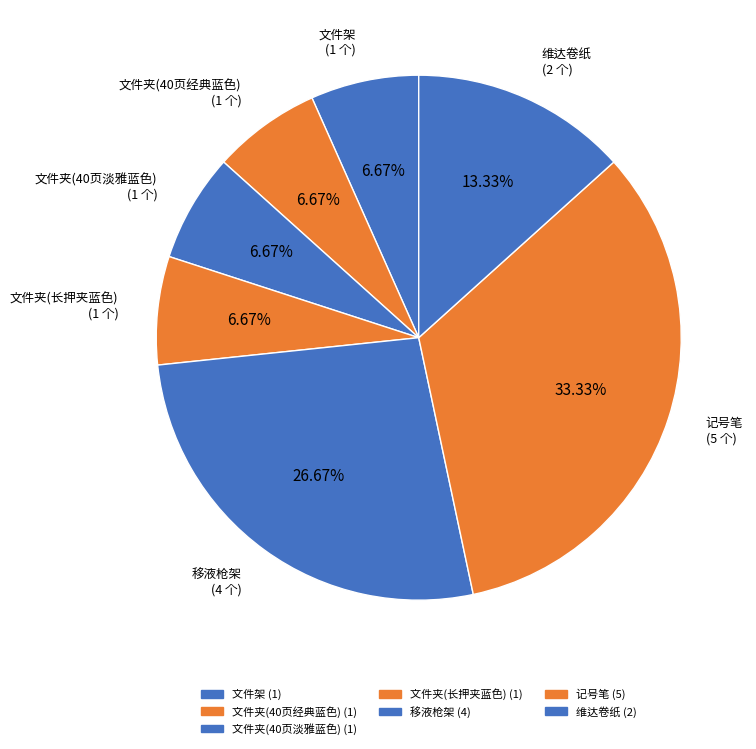

Count the number of slices in the pie.

7